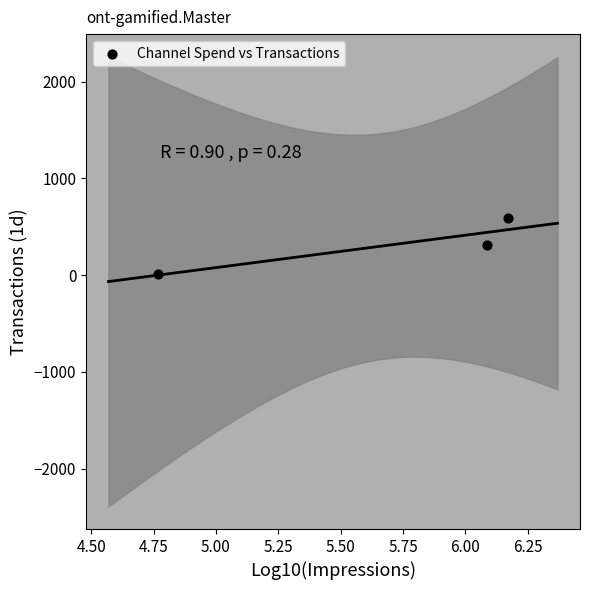

What is the range of Y values (max minus min)?

582.8